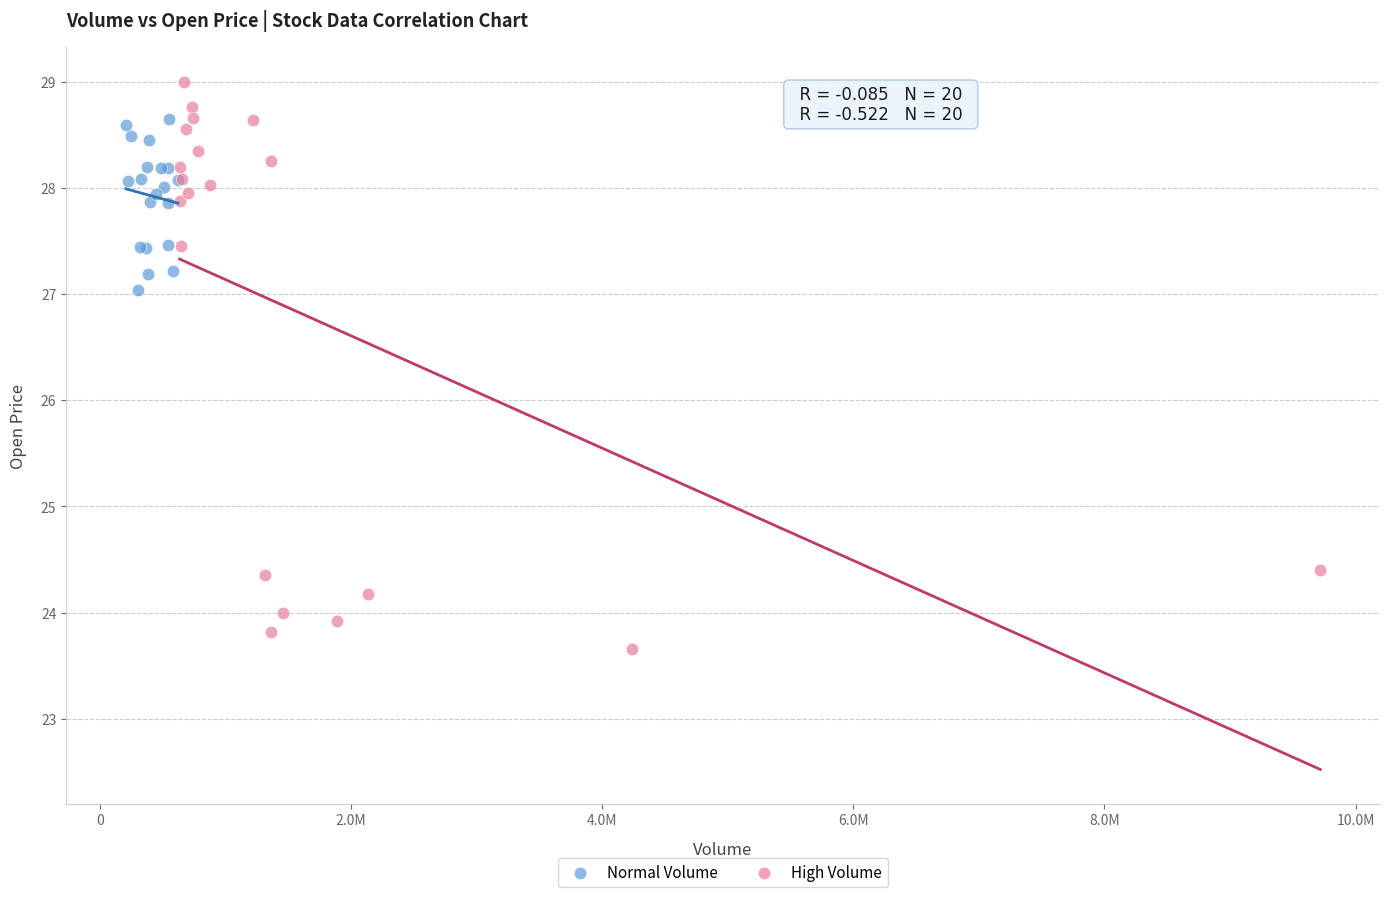

Which series contains the lowest Y value?

High Volume